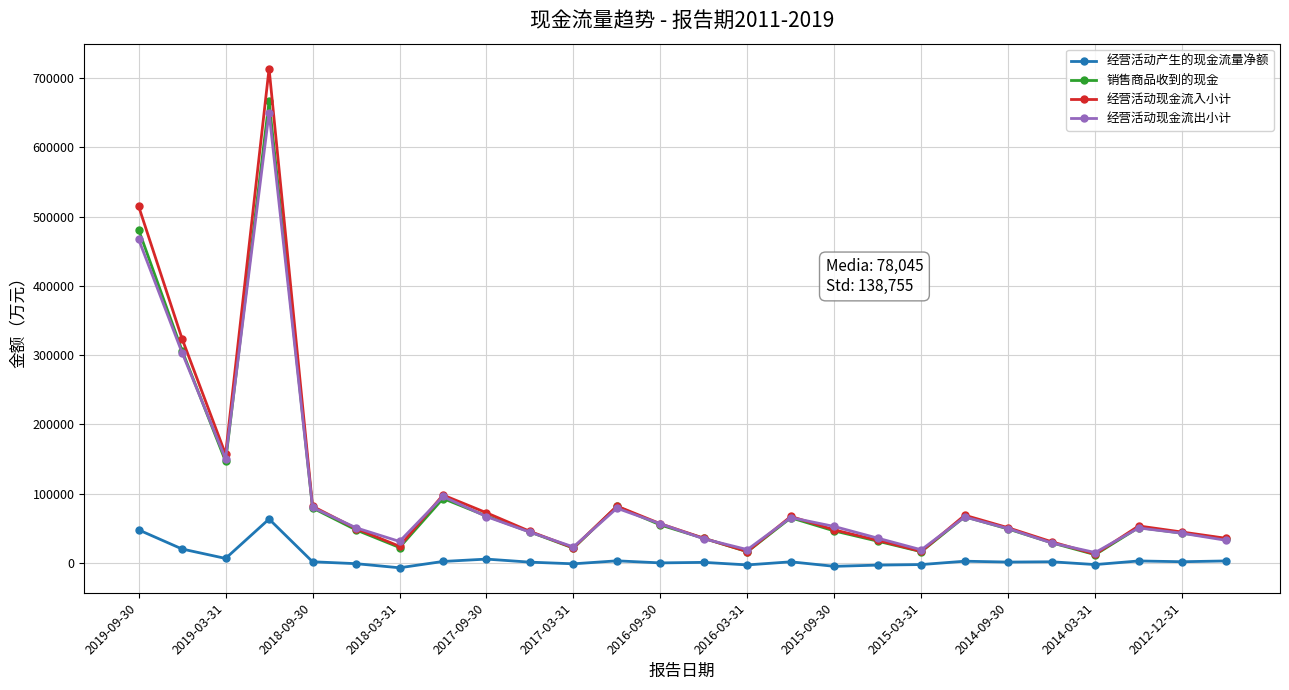

Which series has the widest spread of values?

经营活动现金流入小计